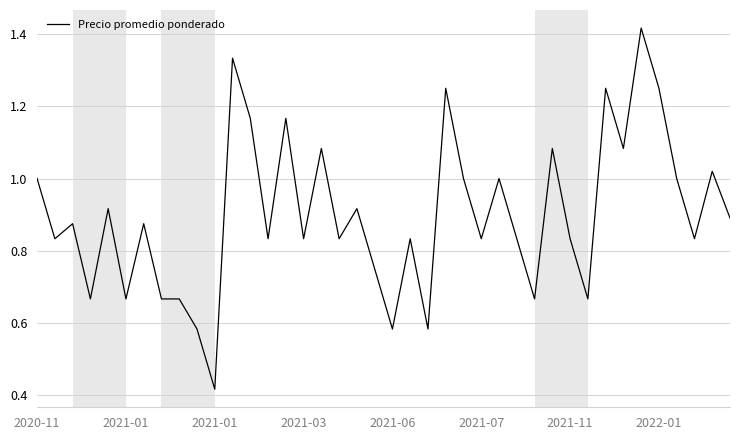

What is the average value?

0.9